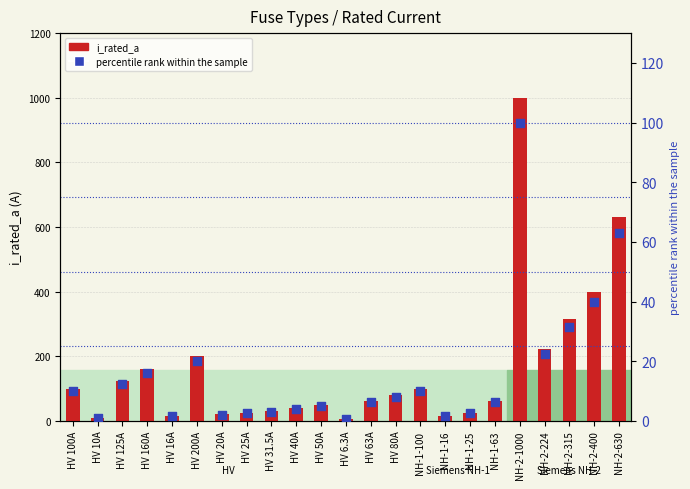

At how many categories does at least one series exceed 127?

7